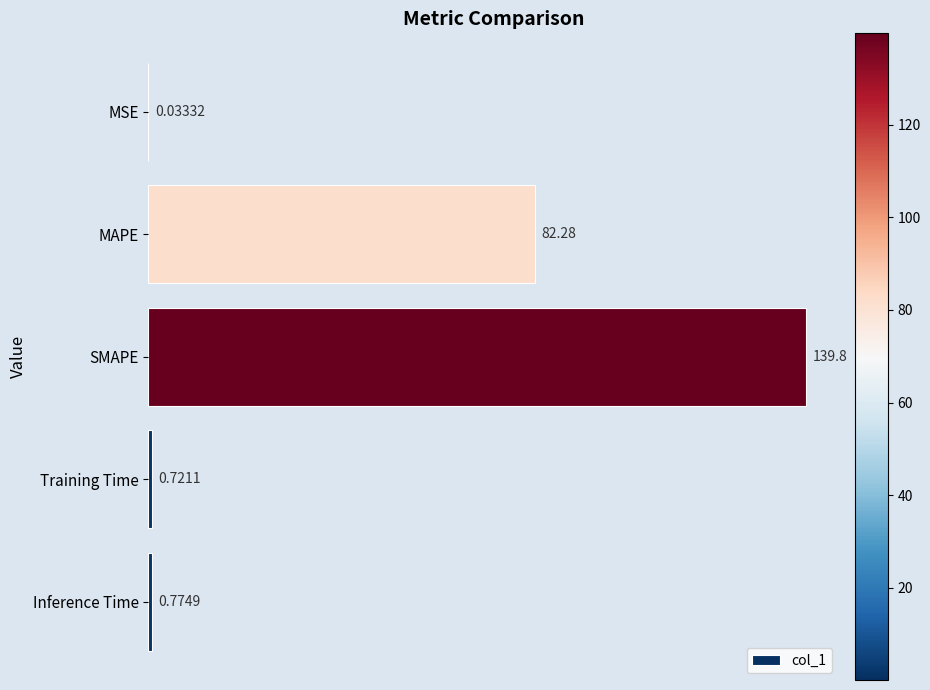

What is the sum of all values?

223.6